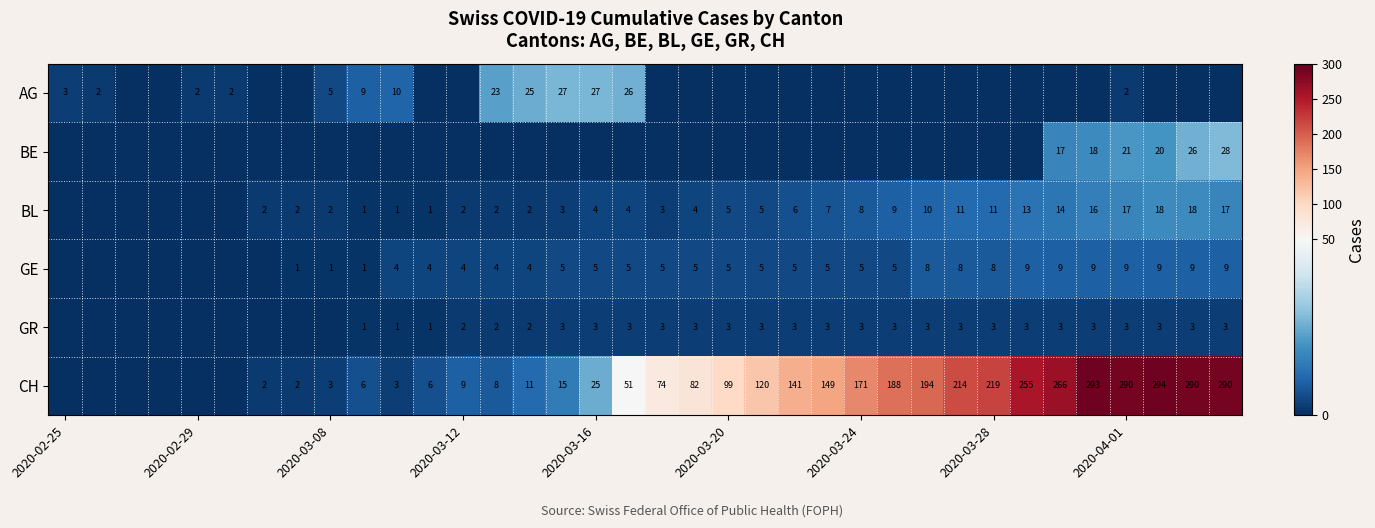

Is it true that BL equals 13 at 2020-03-24?

False